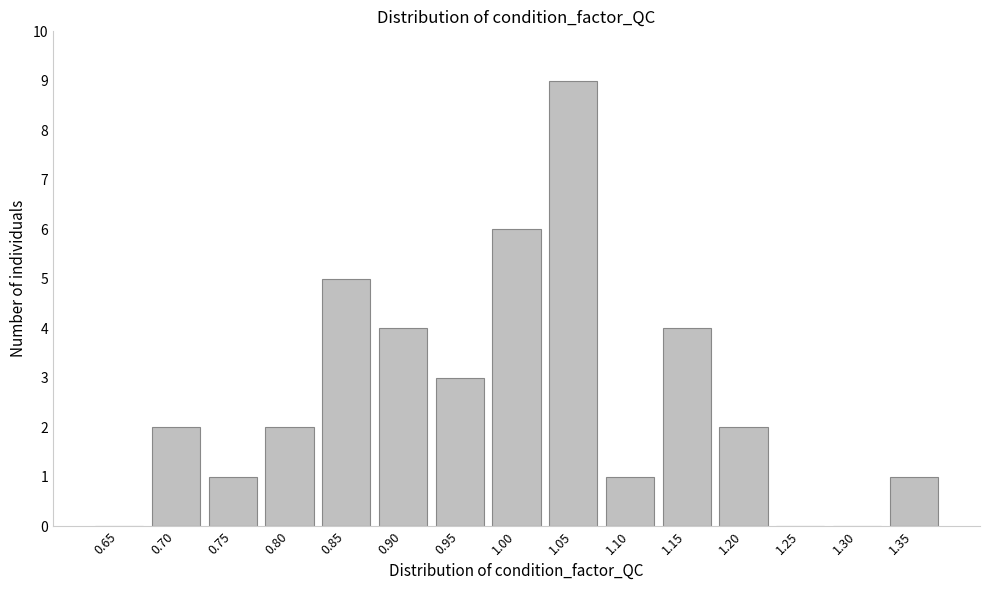

Reading right to left, list all the values displayed in this chart.

1.35=1	1.30=0	1.25=0	1.20=2	1.15=4	1.10=1	1.05=9	1.00=6	0.95=3	0.90=4	0.85=5	0.80=2	0.75=1	0.70=2	0.65=0